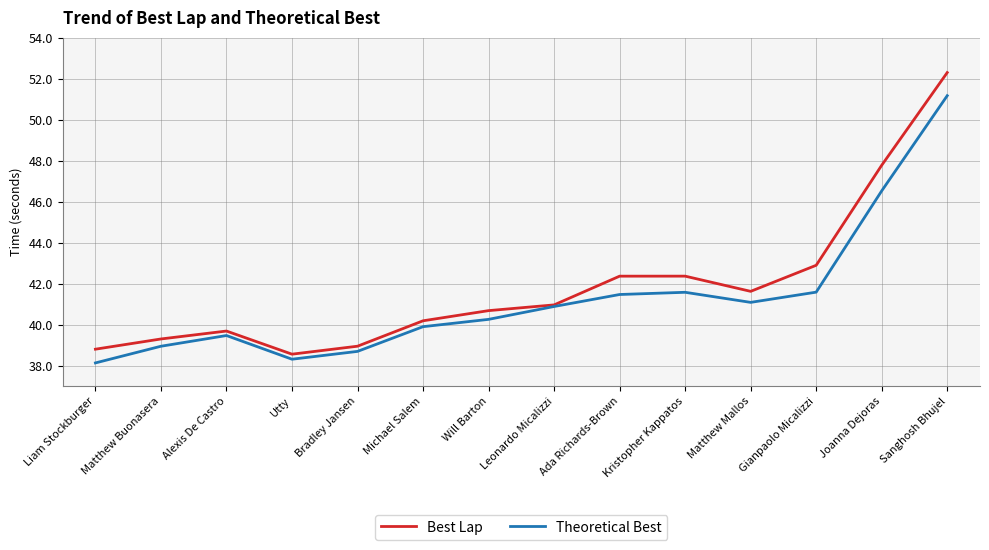

How many distinct data groups are displayed?

2